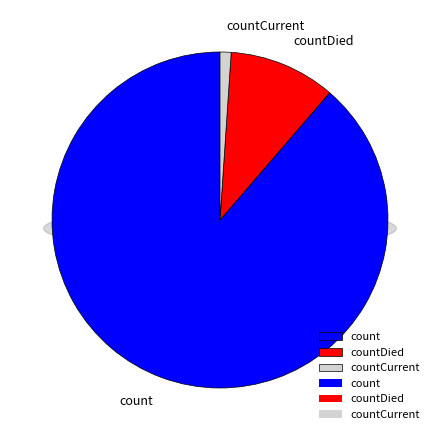

What is the change in value from countDied to countCurrent?

-11960